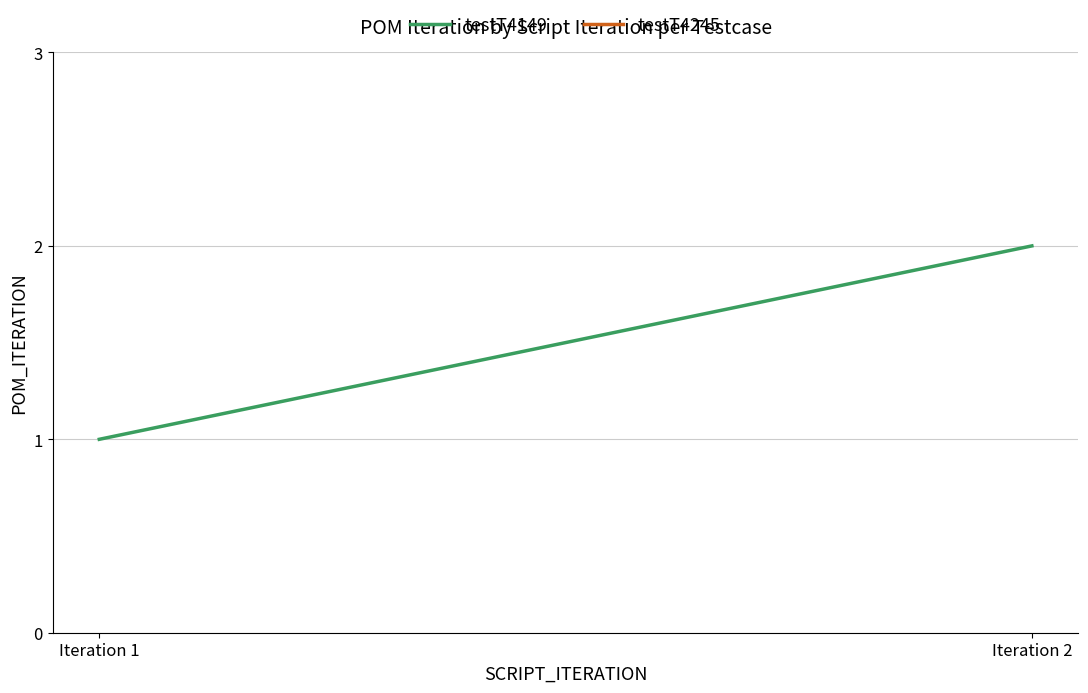

What value does the data have at Iteration 1?

1